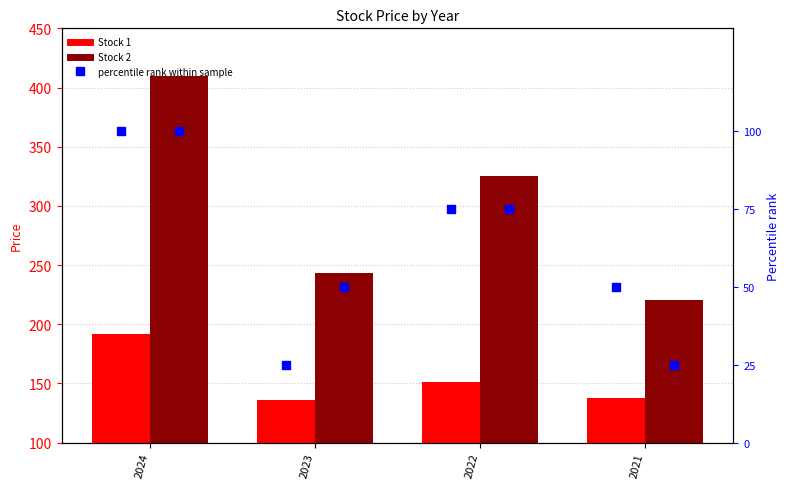

Is the value of percentile rank (Stock 2) at 2023 greater than the value of Stock 1 at 2022?

No